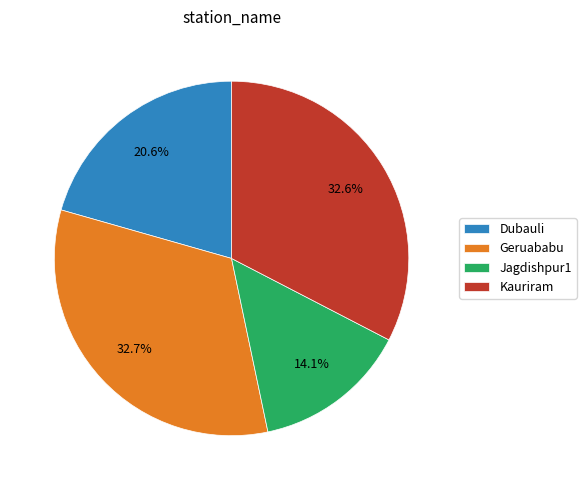

Does any single category account for the majority?

No